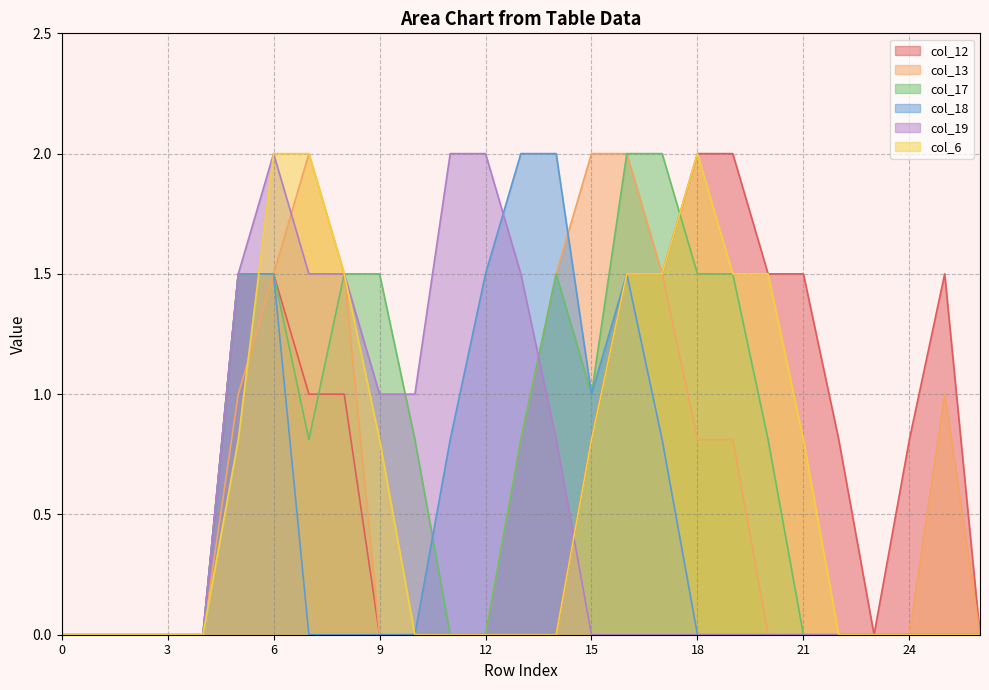

Is the value of col_12 at 7 greater than the value of col_18 at 17?

Yes